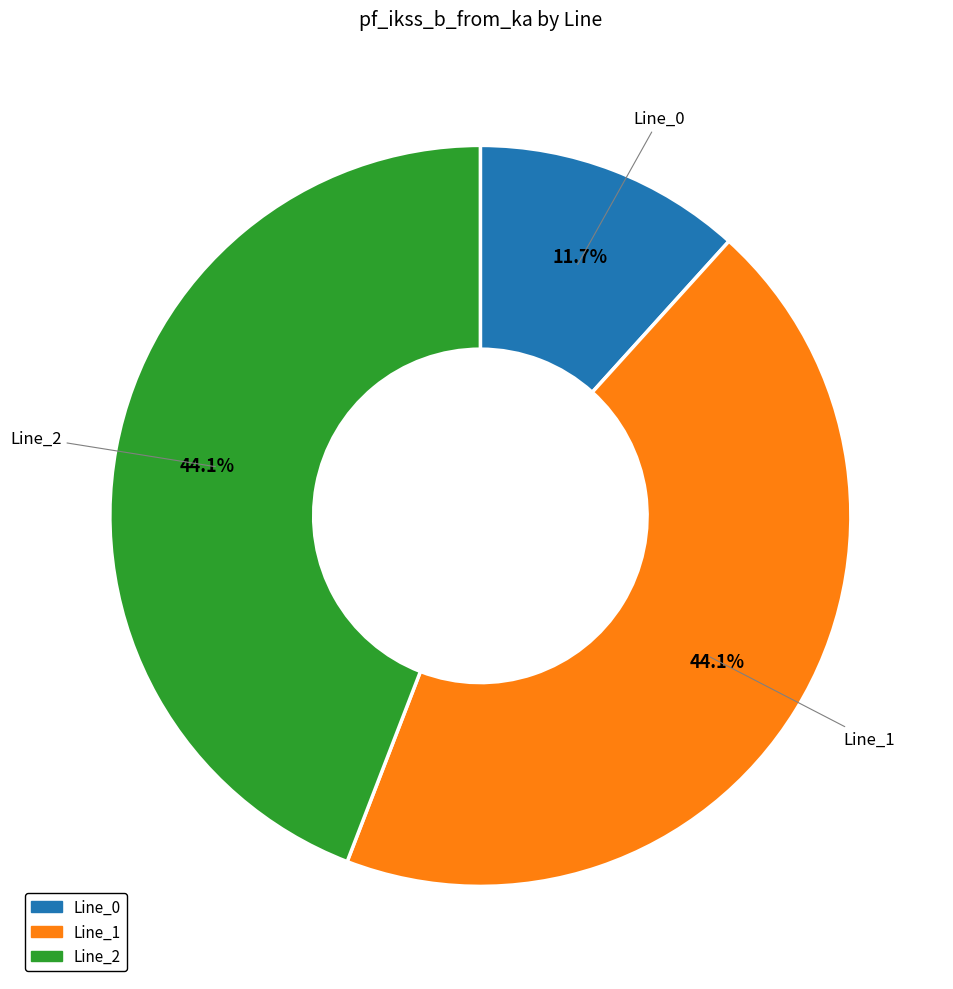

Does any single category account for the majority?

No